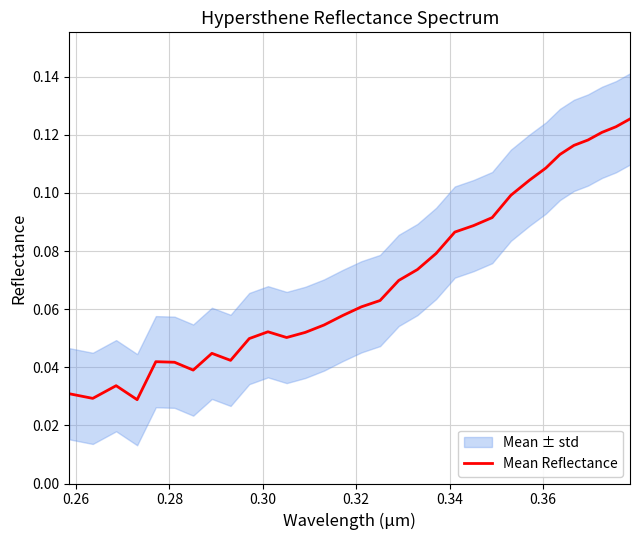

How many interior local valleys (lower than both neighbors) does the data have?

5